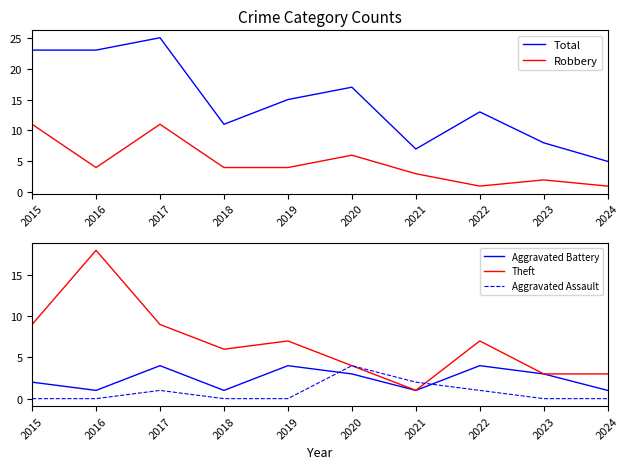

Reading left to right, list all the values displayed in this chart.

Total: 23	23	25	11	15	17	7	13	8	5
Robbery: 11	4	11	4	4	6	3	1	2	1
Aggravated Battery: 2	1	4	1	4	3	1	4	3	1
Theft: 9	18	9	6	7	4	1	7	3	3
Aggravated Assault: 0	0	1	0	0	4	2	1	0	0